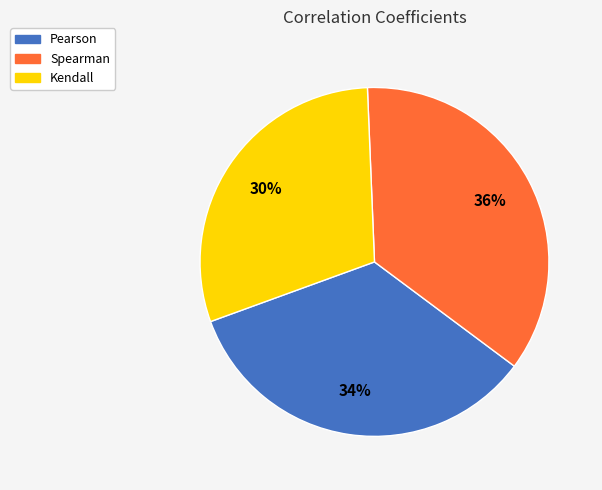

Is there a majority slice in this chart?

No